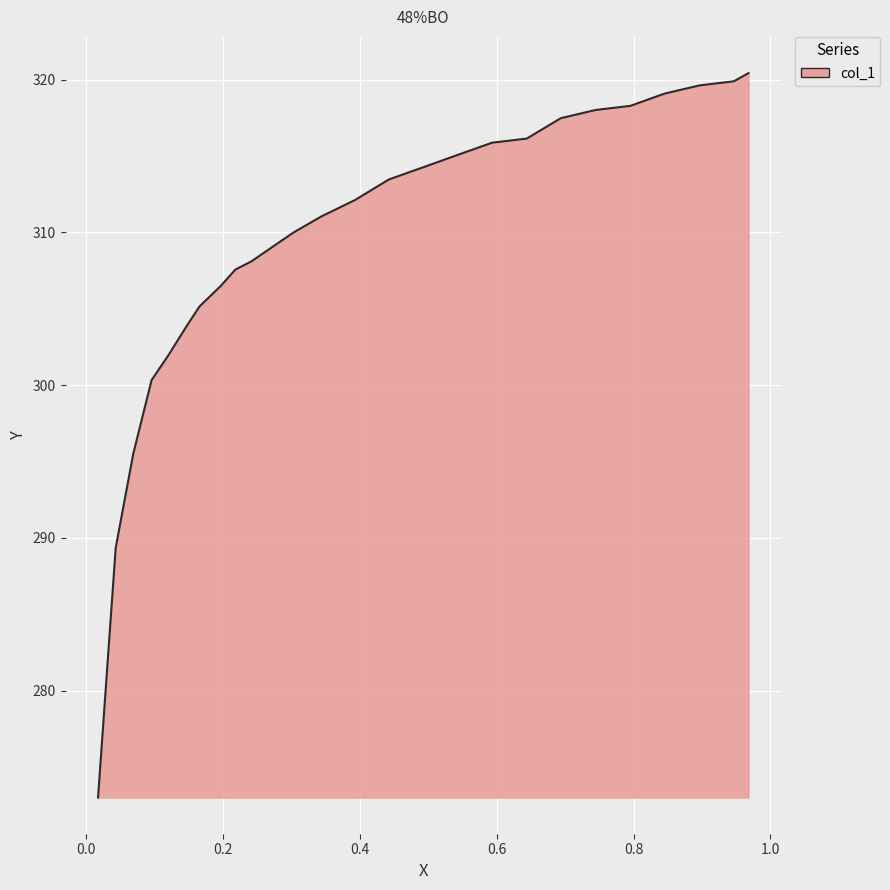

At which label is the value closest to 296?

0.0685